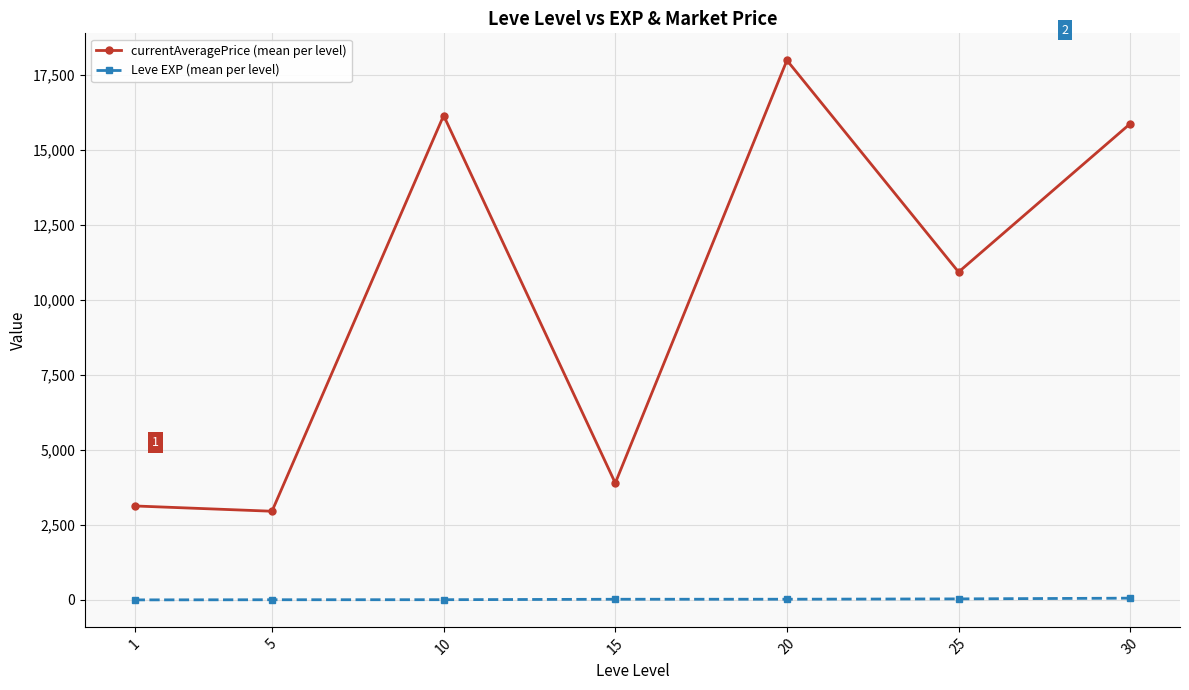

What is the value of the Leve EXP (mean per level) point at the 3rd from the left?

7.7